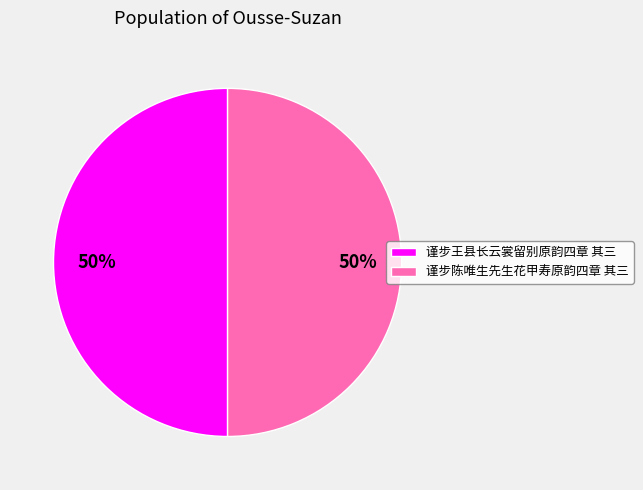

Do 谨步王县长云裳留别原韵四章 其三 and 谨步陈唯生先生花甲寿原韵四章 其三 together represent more than half of the pie?

Yes